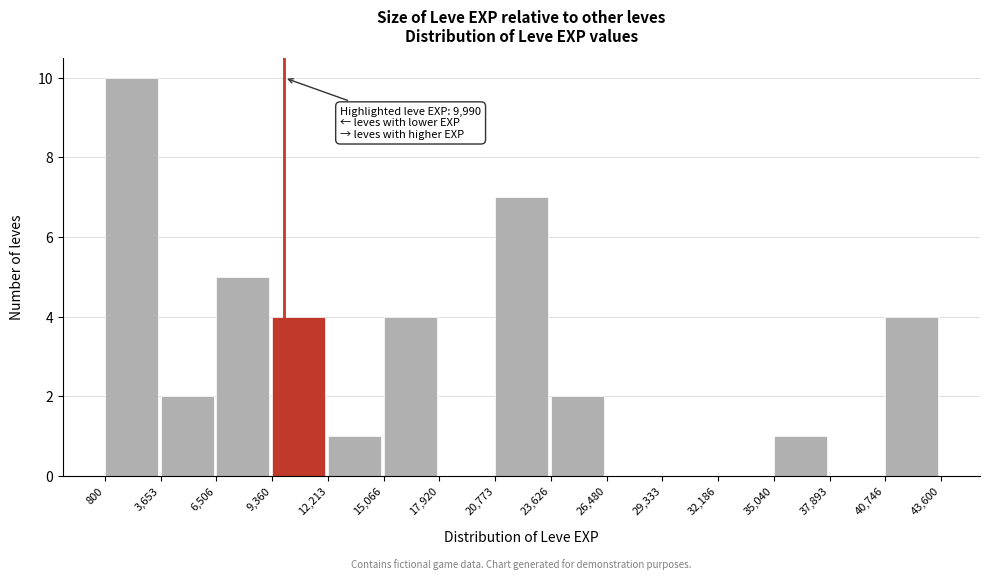

Which range on the x-axis has the tallest bar?

800 to 3,653